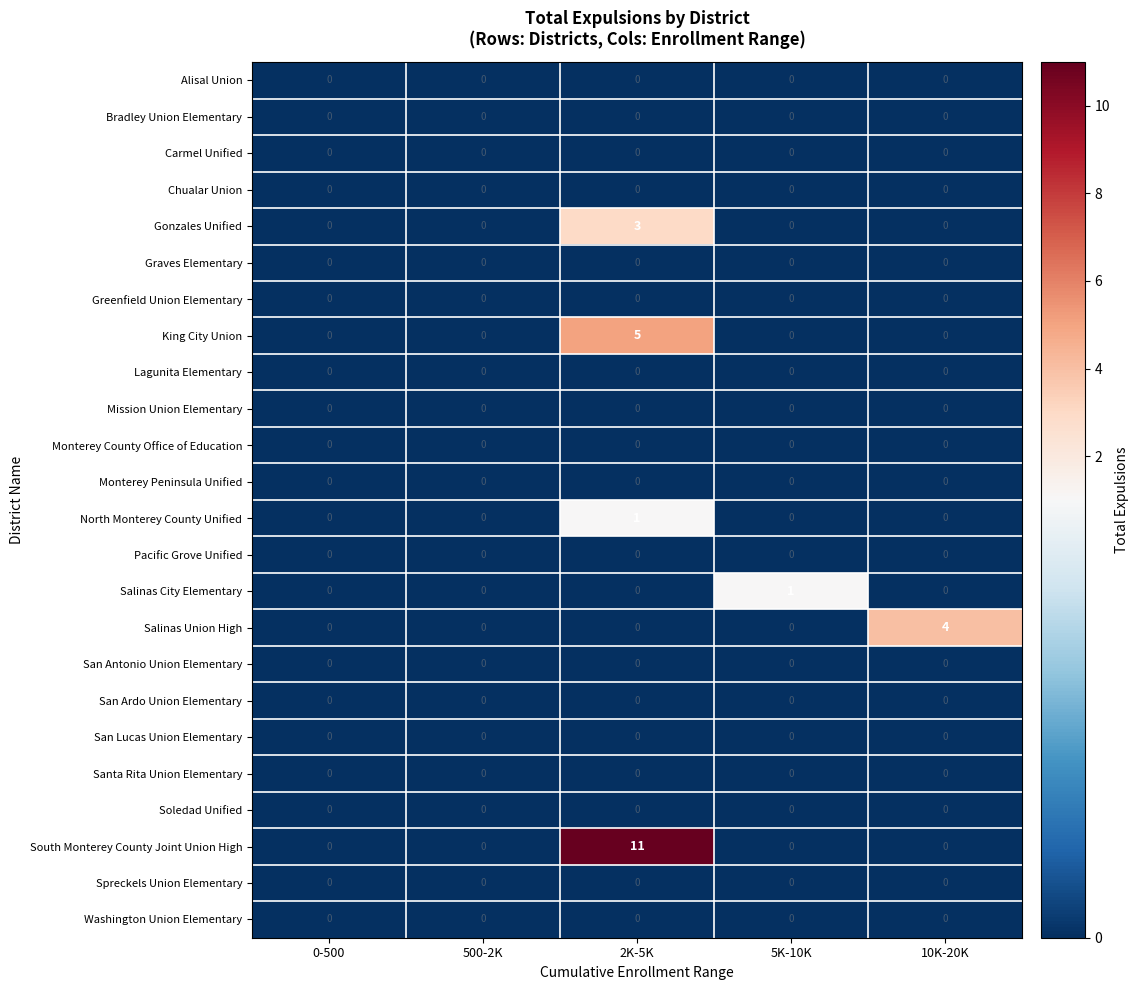

The Santa Rita Union Elementary series shows 0 at 0-500. True or false?

True